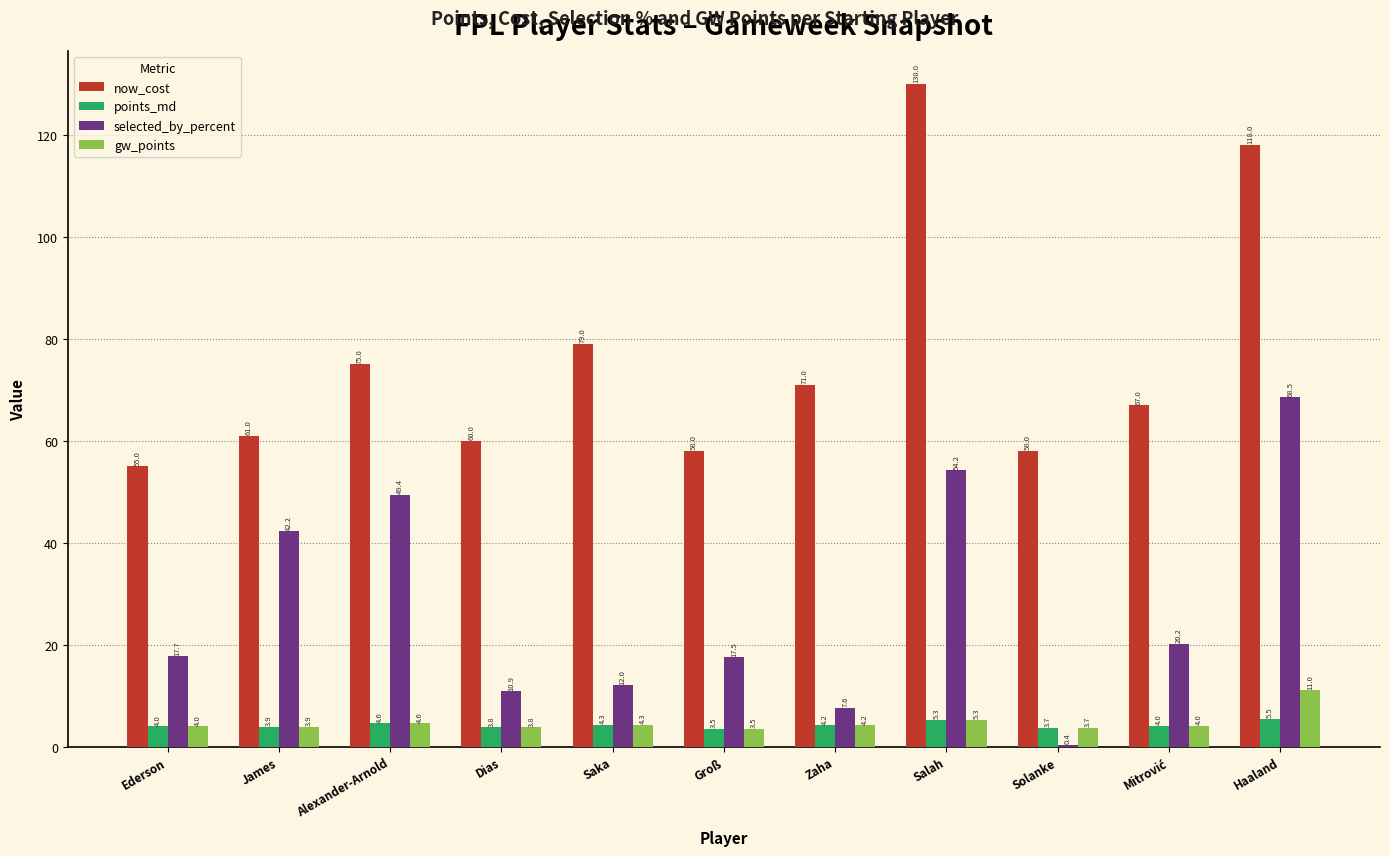

What is the sum of all points_md values?

46.8